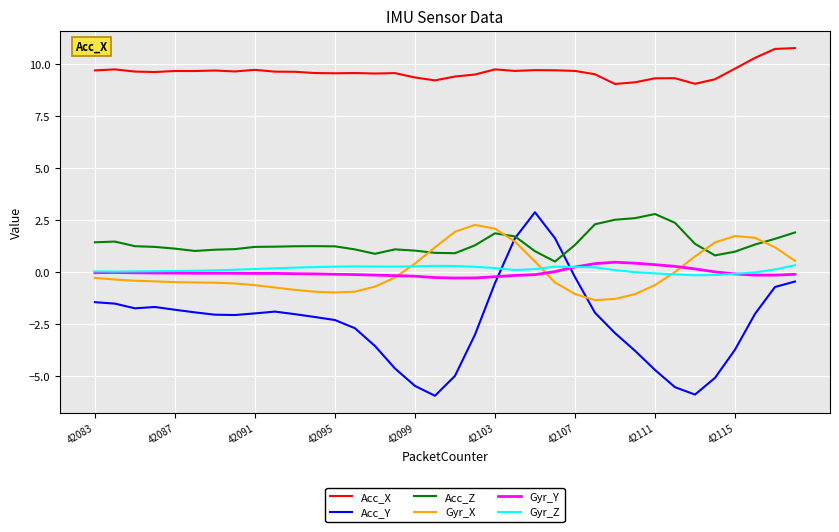

What is the smallest value displayed?

-5.9